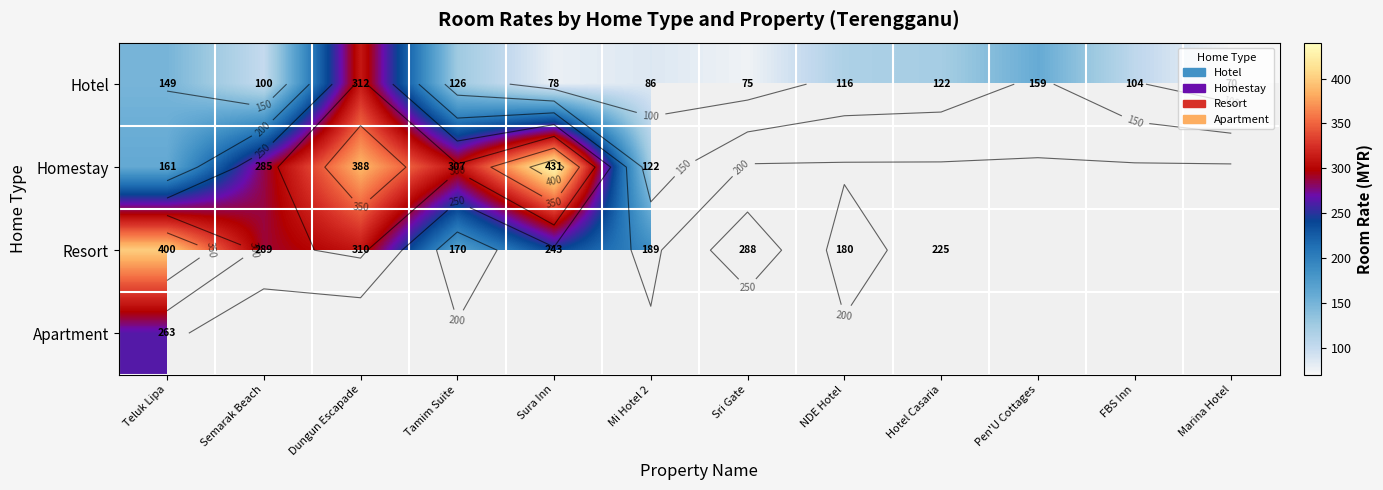

What is the greatest value displayed?

431.0